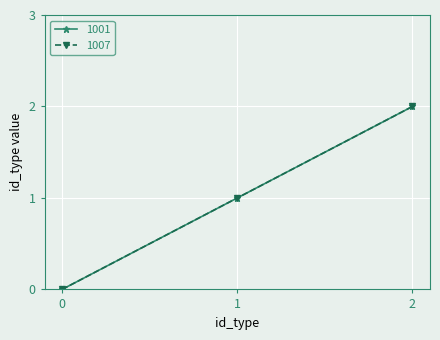

Is this an area chart (filled region under the line)?

No